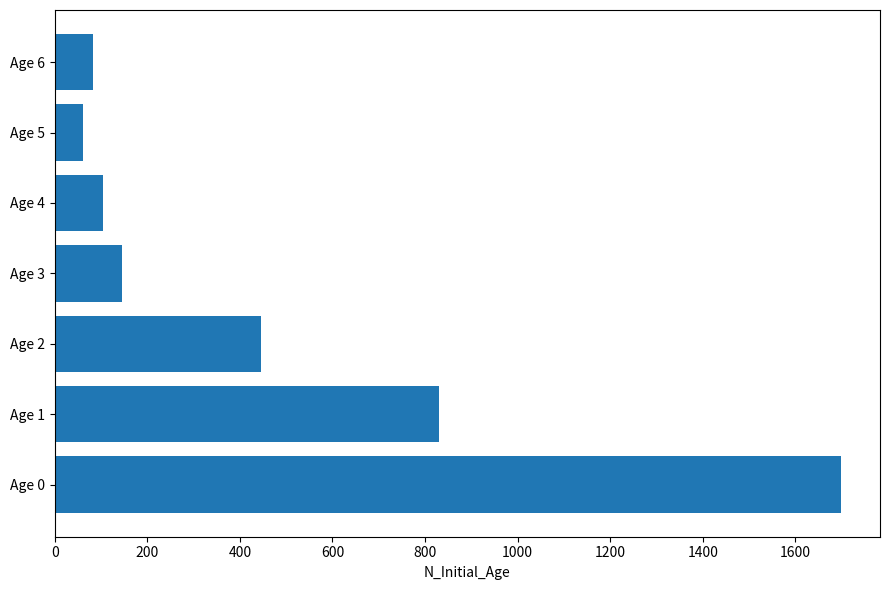

How many data points does each series have?

7